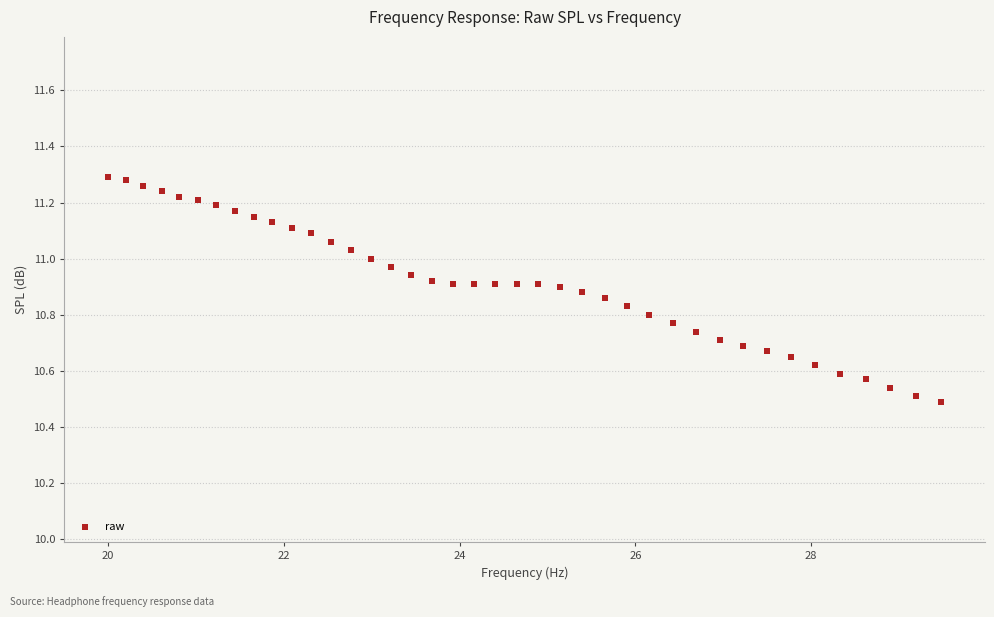

What is the range of Y values (max minus min)?

0.8